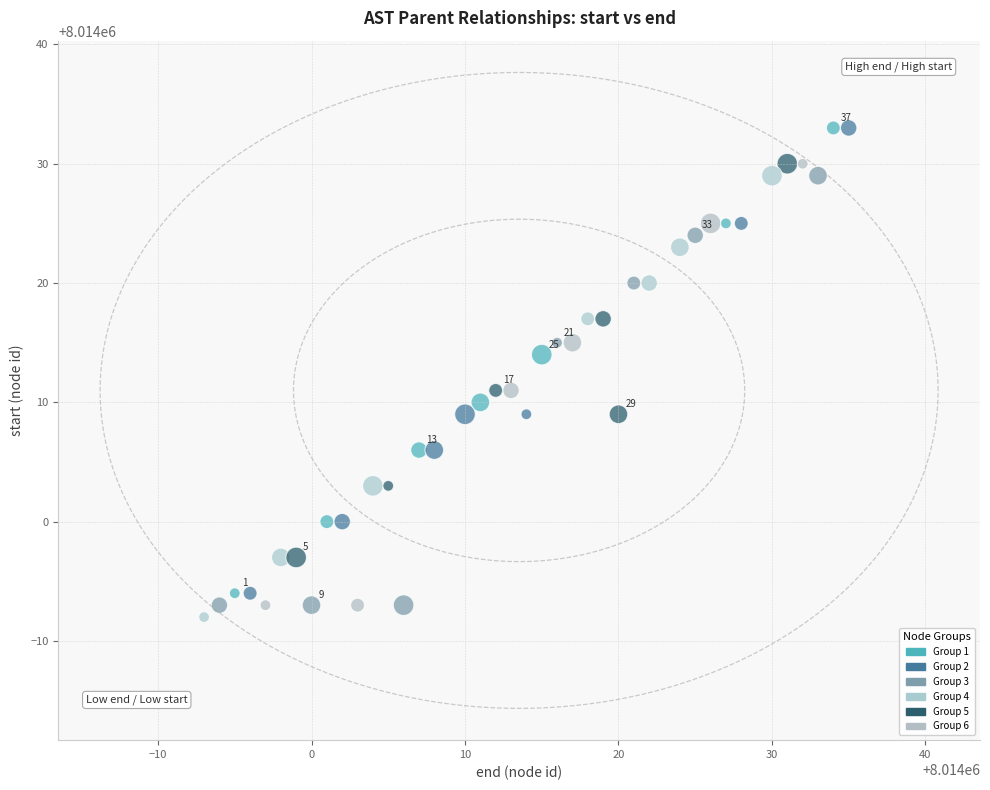

What is the range of Y values (max minus min)?

41